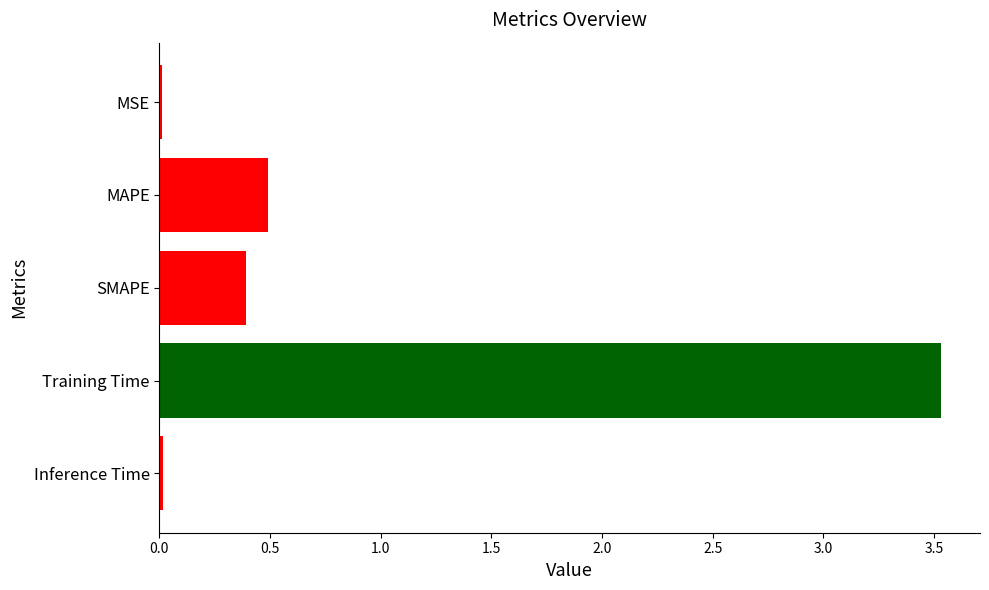

What is the difference between the maximum and minimum values?

3.5